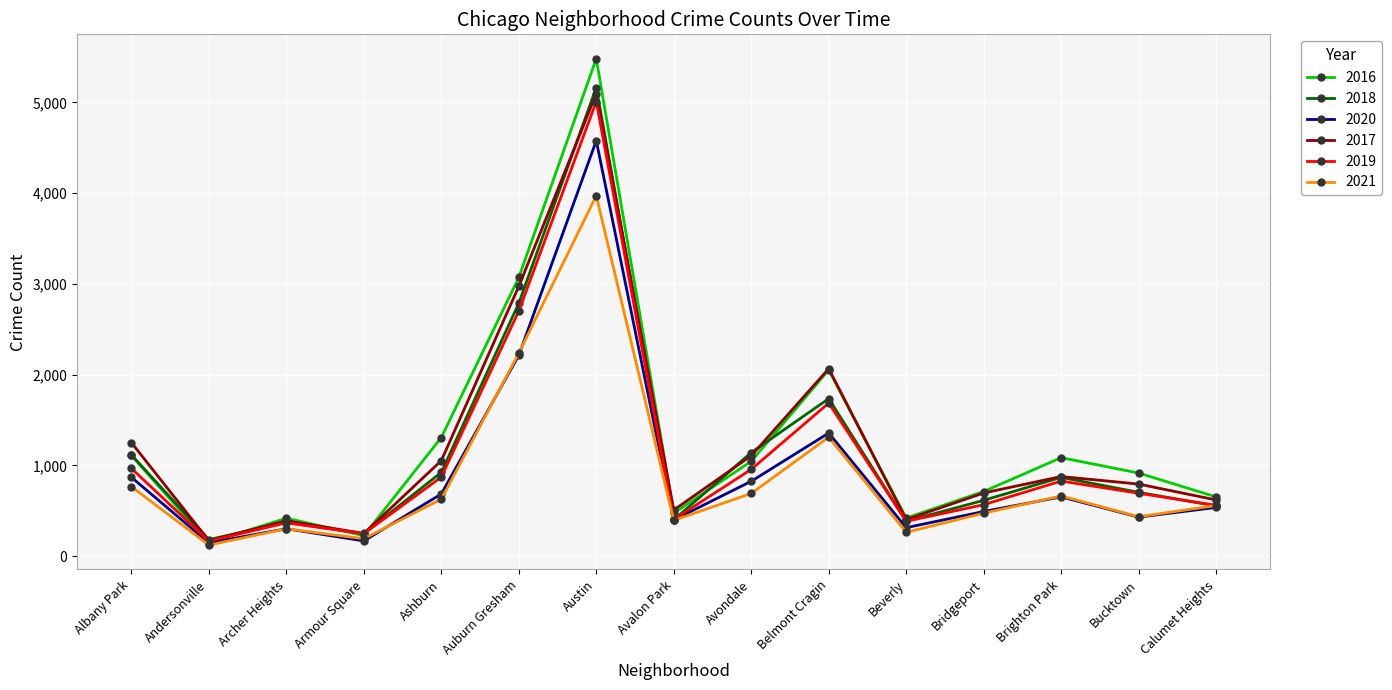

Is the value of 2017 at Bridgeport greater than the value of 2021 at Armour Square?

Yes